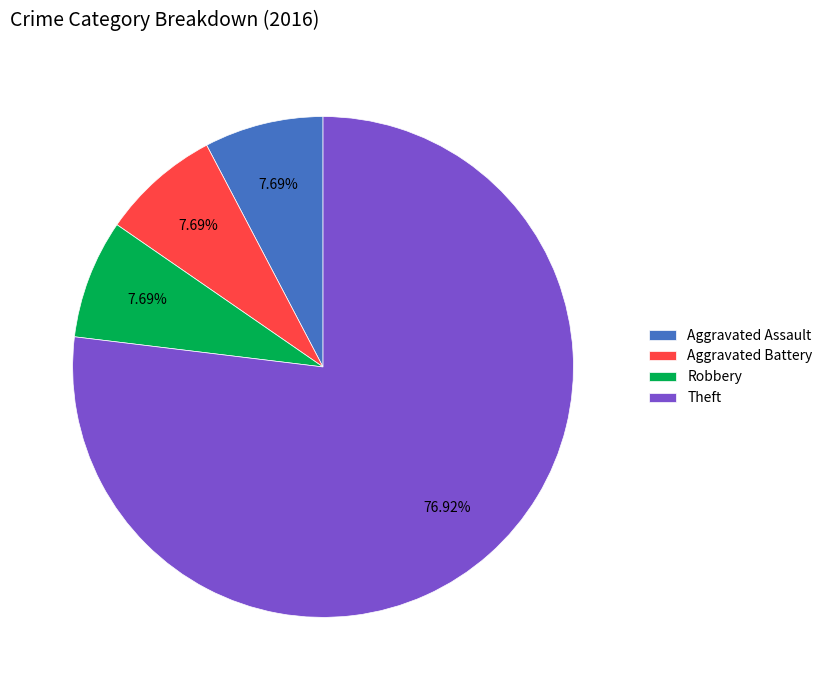

How many slices are in this pie chart?

4